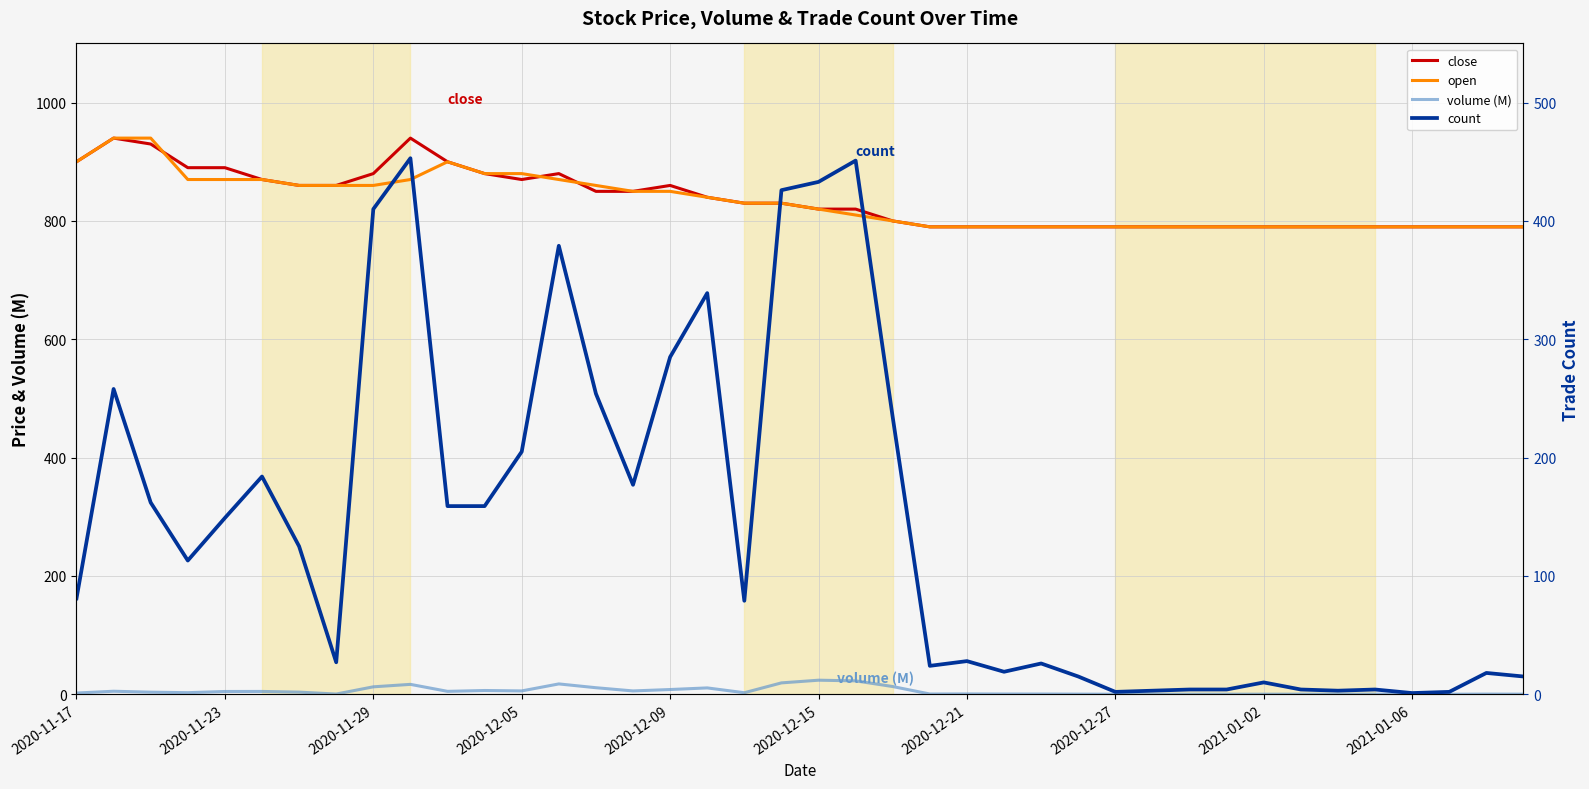

Which series changed the most between 21 and 31?

count